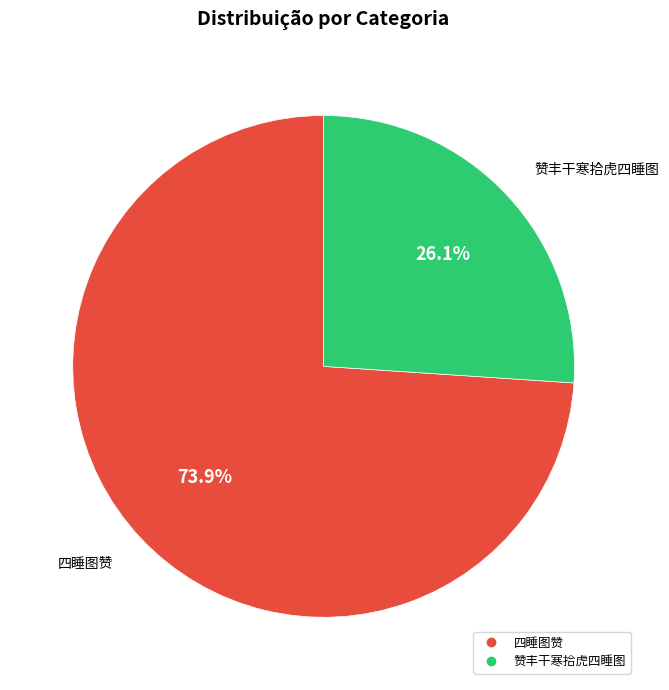

How many segments does this pie chart have?

2